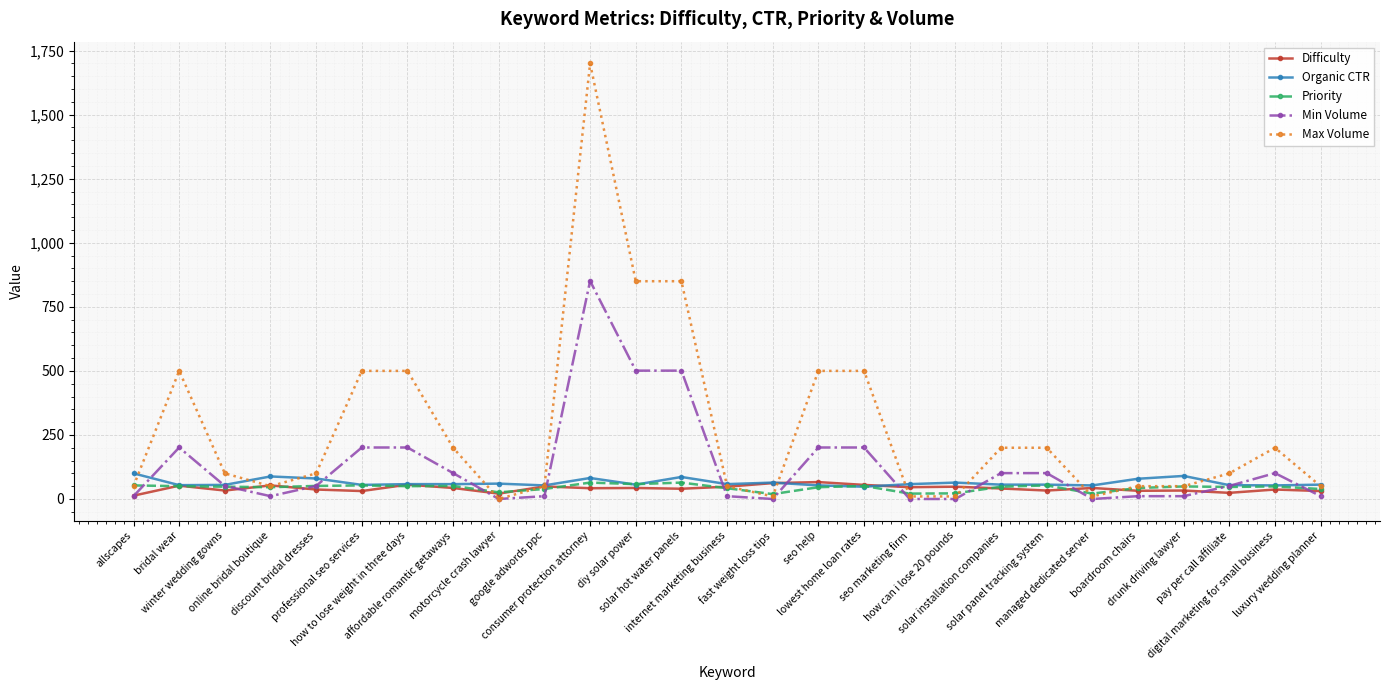

Which series has the largest total across all categories?

Max Volume